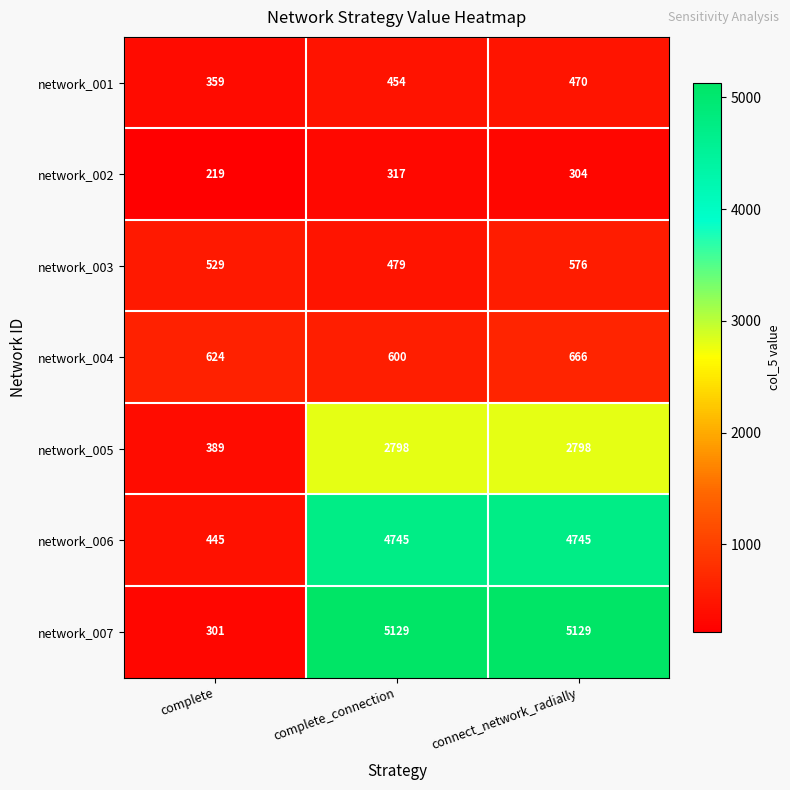

Which series has the largest range (max minus min)?

network_007